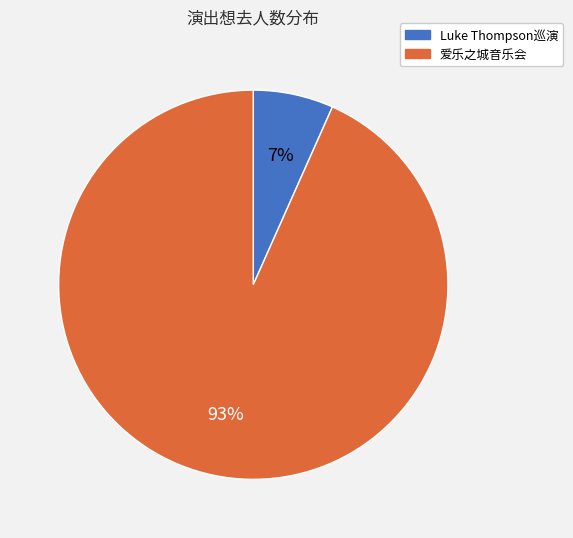

Rank the categories by value from highest to lowest.

爱乐之城音乐会, Luke Thompson巡演